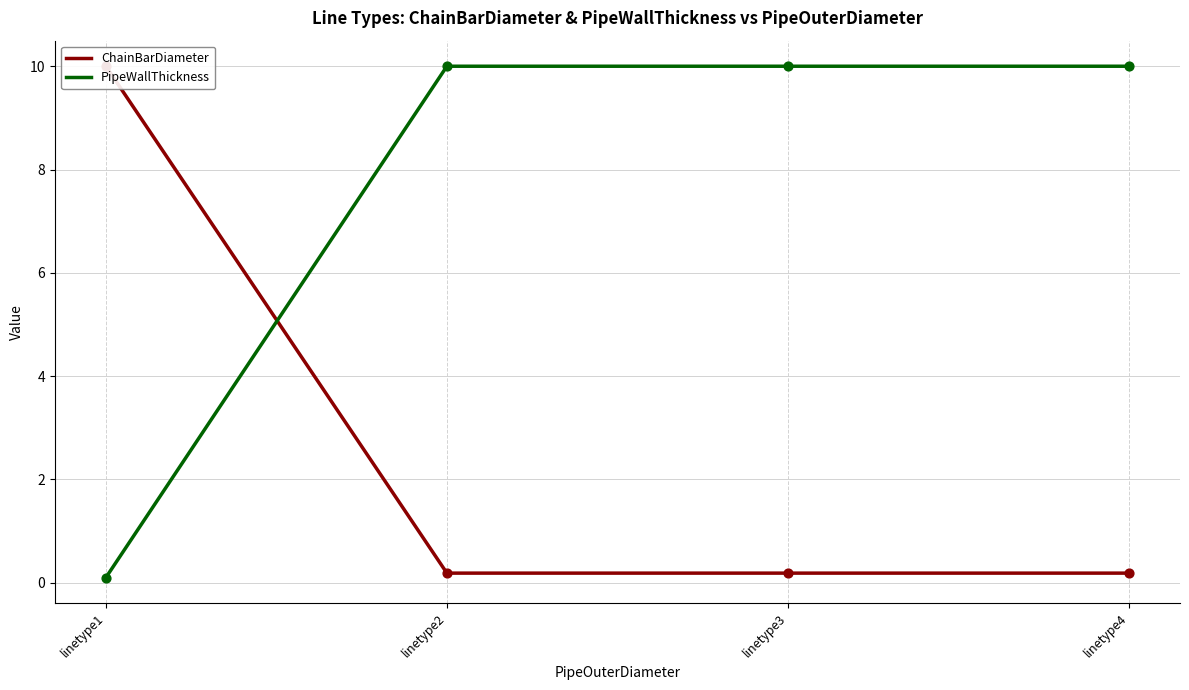

Which series contains the highest Y value?

ChainBarDiameter